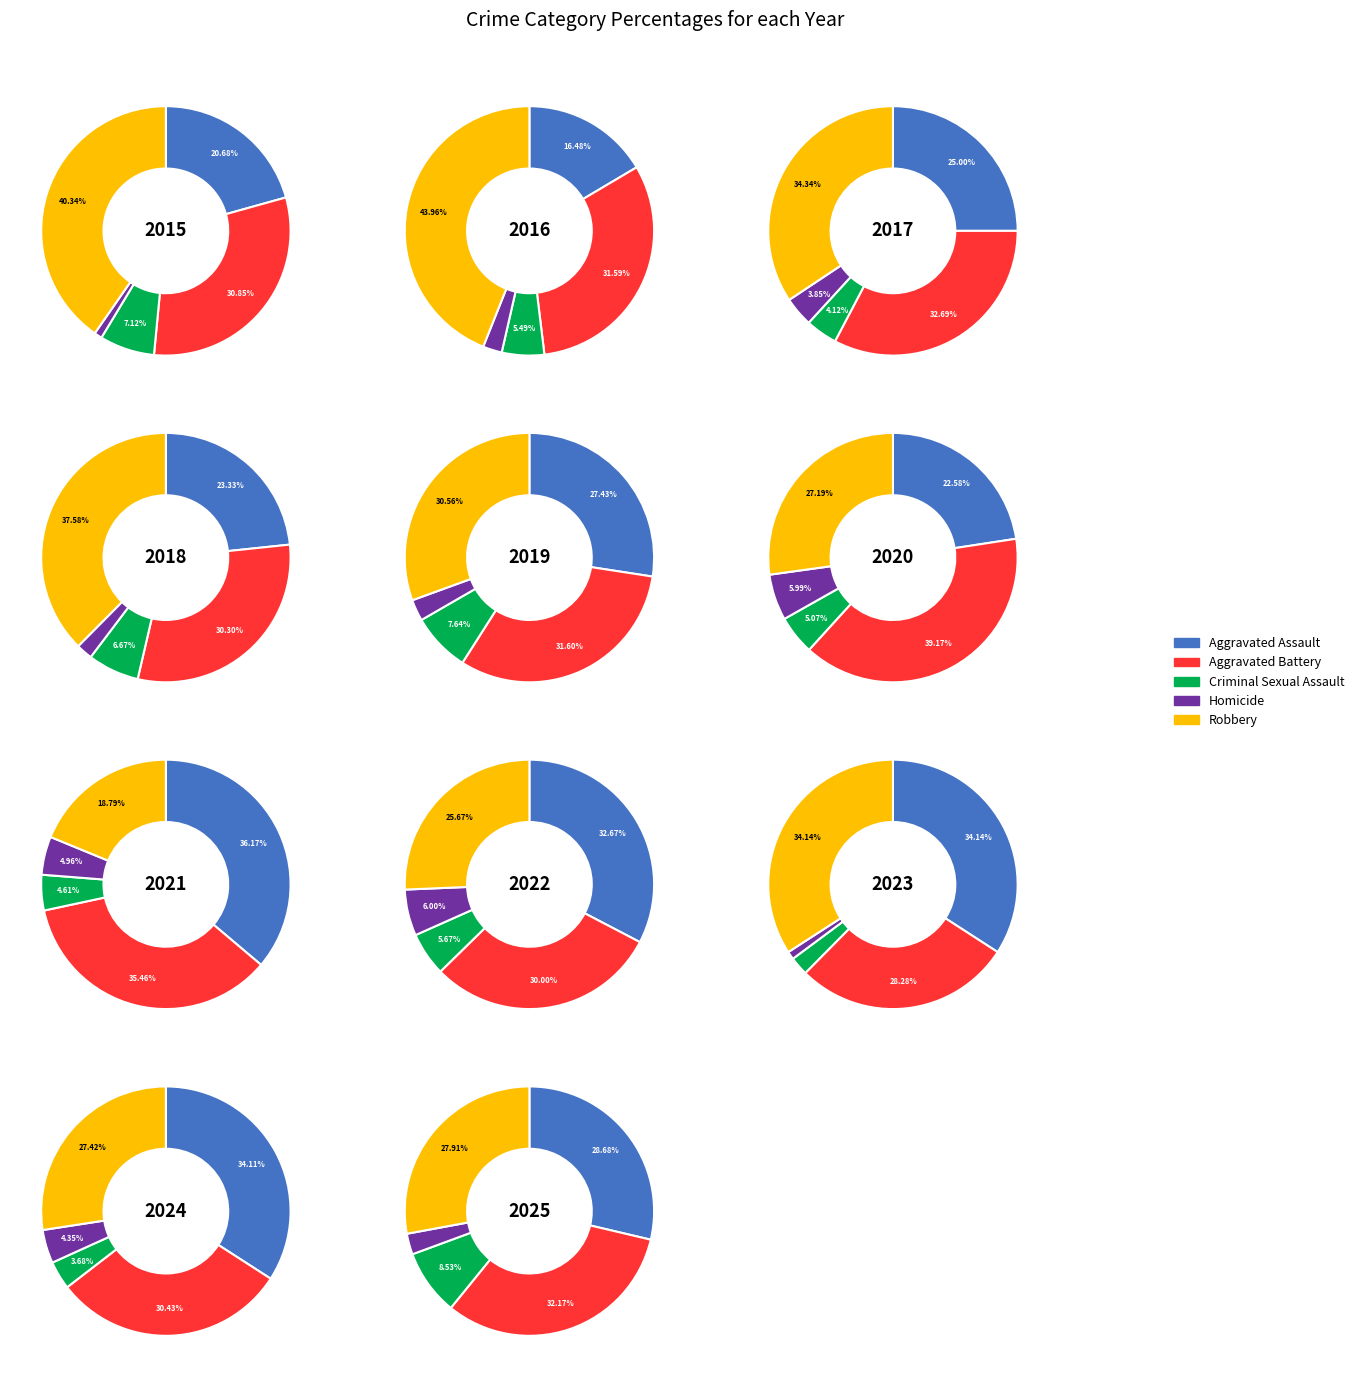

Do 5 and 2 together represent more than half of the pie?

No